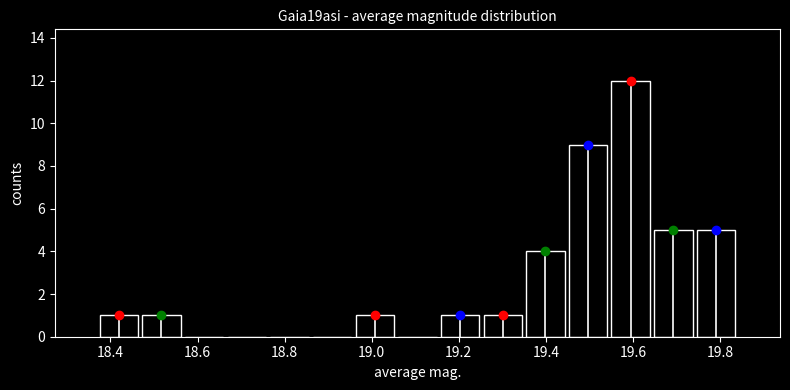

Over which range of the x-axis is the bar tallest?

19.546 to 19.644